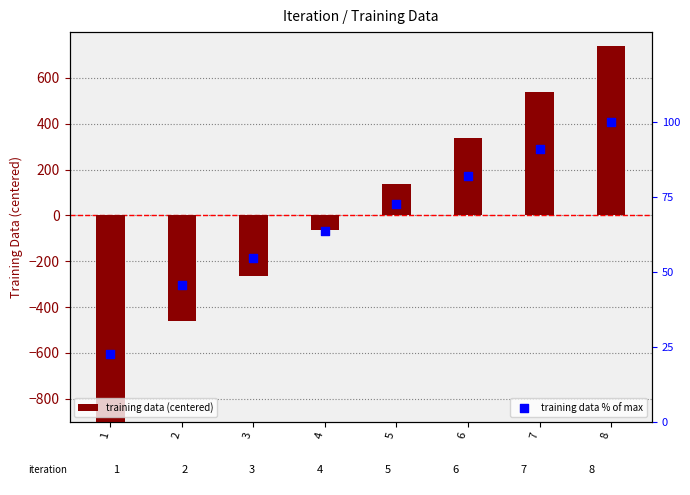

Is the value of training data (centered) at 1 greater than the value of training data % of max at 6?

No